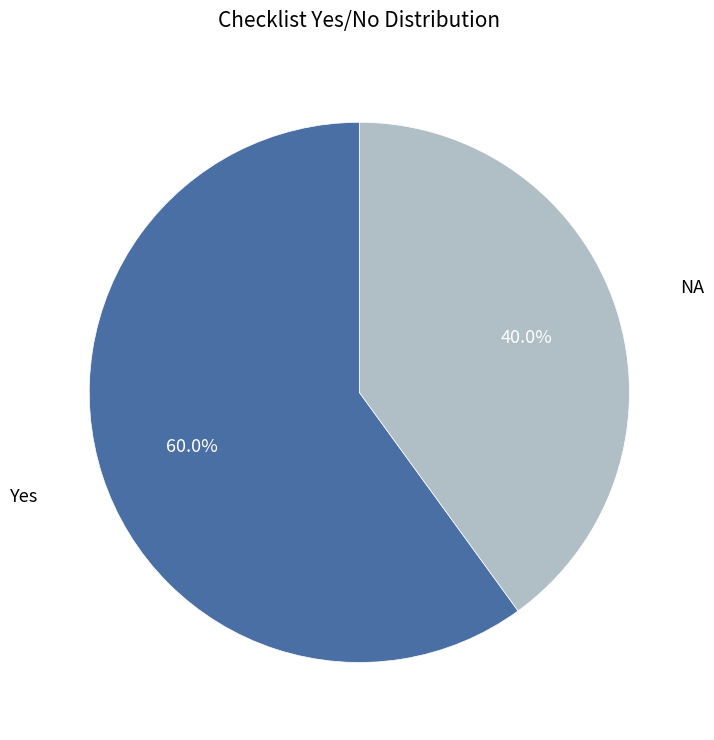

Does any single category account for the majority?

Yes